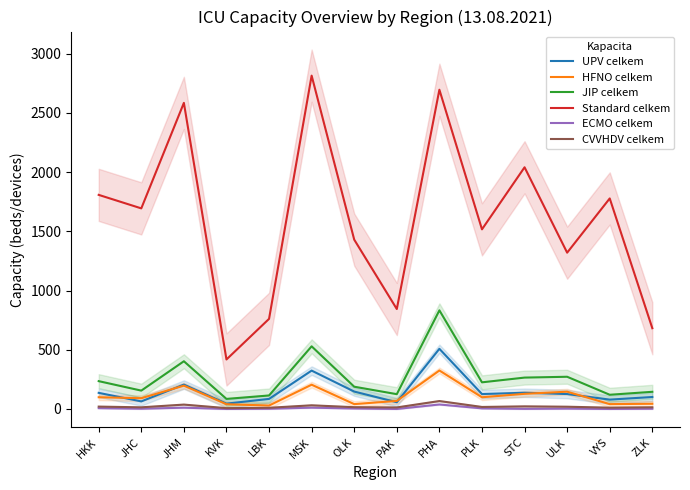

Where is the first local minimum for HFNO celkem?

JHC